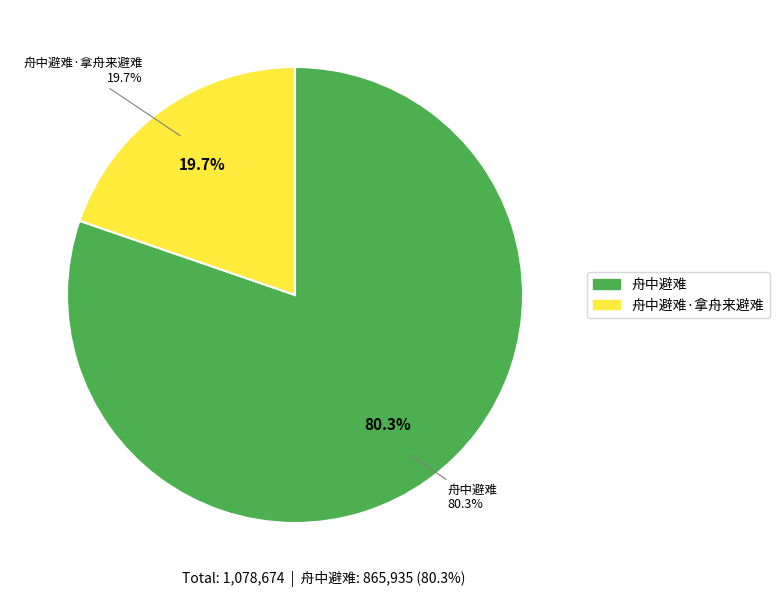

To the nearest percent, what percentage of the pie is 舟中避难?

80%